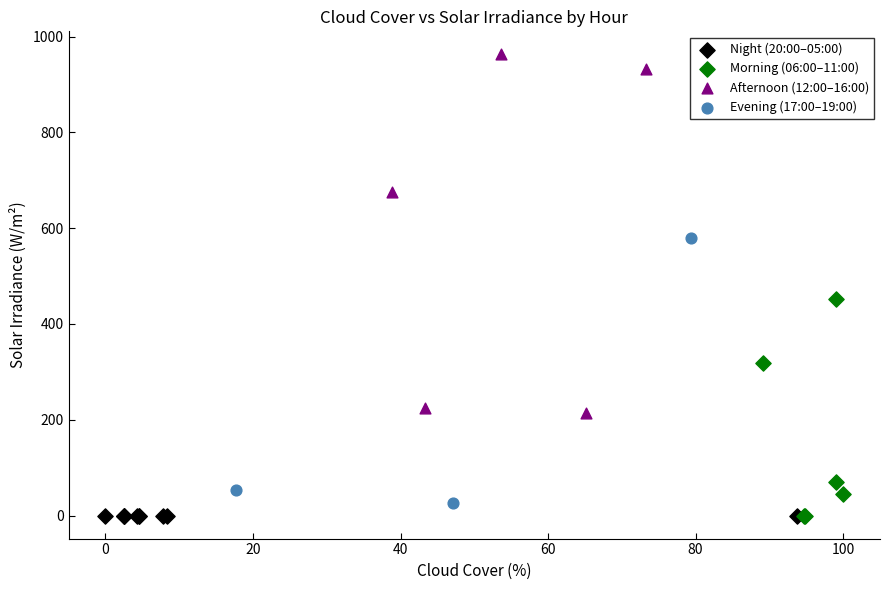

Which series reaches the maximum Y coordinate?

Afternoon (12:00–16:00)